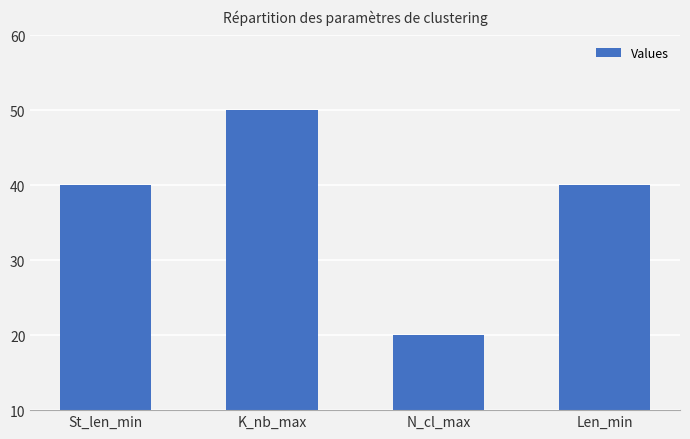

Count the values in the range 40 to 50.

3